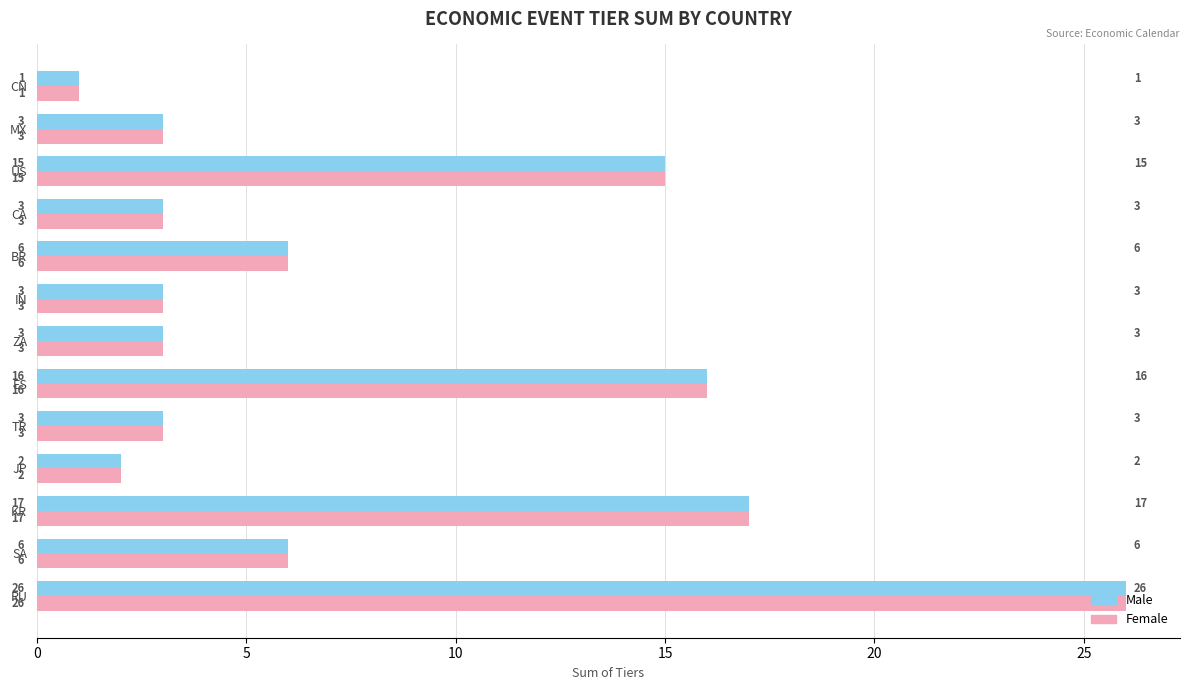

What is the total value across all series at US?

30